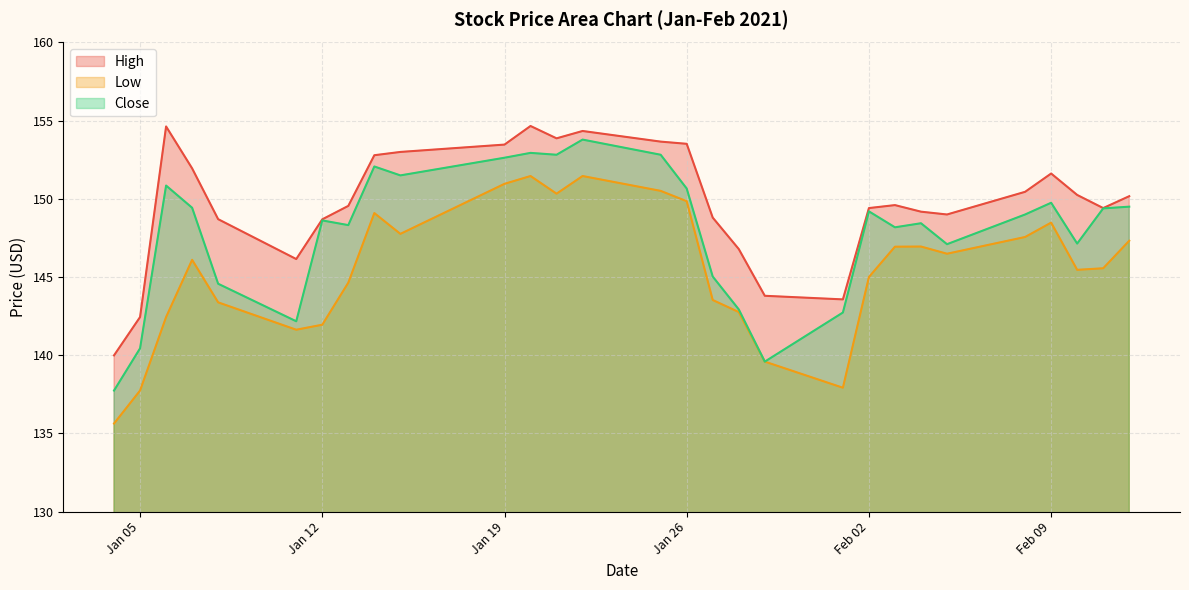

What is the difference between the maximum and second lowest values in the Low series?

13.7